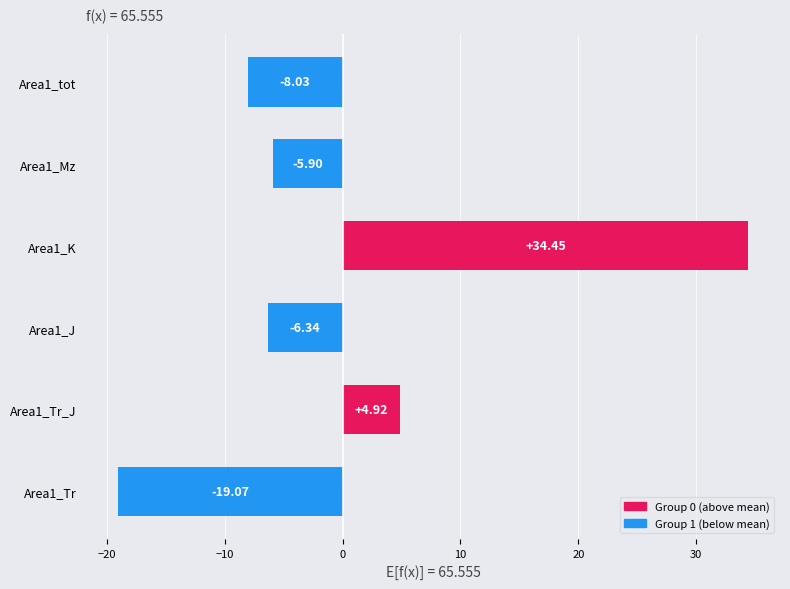

Is it true that the value at Area1_Tr_J is 2.0?

False